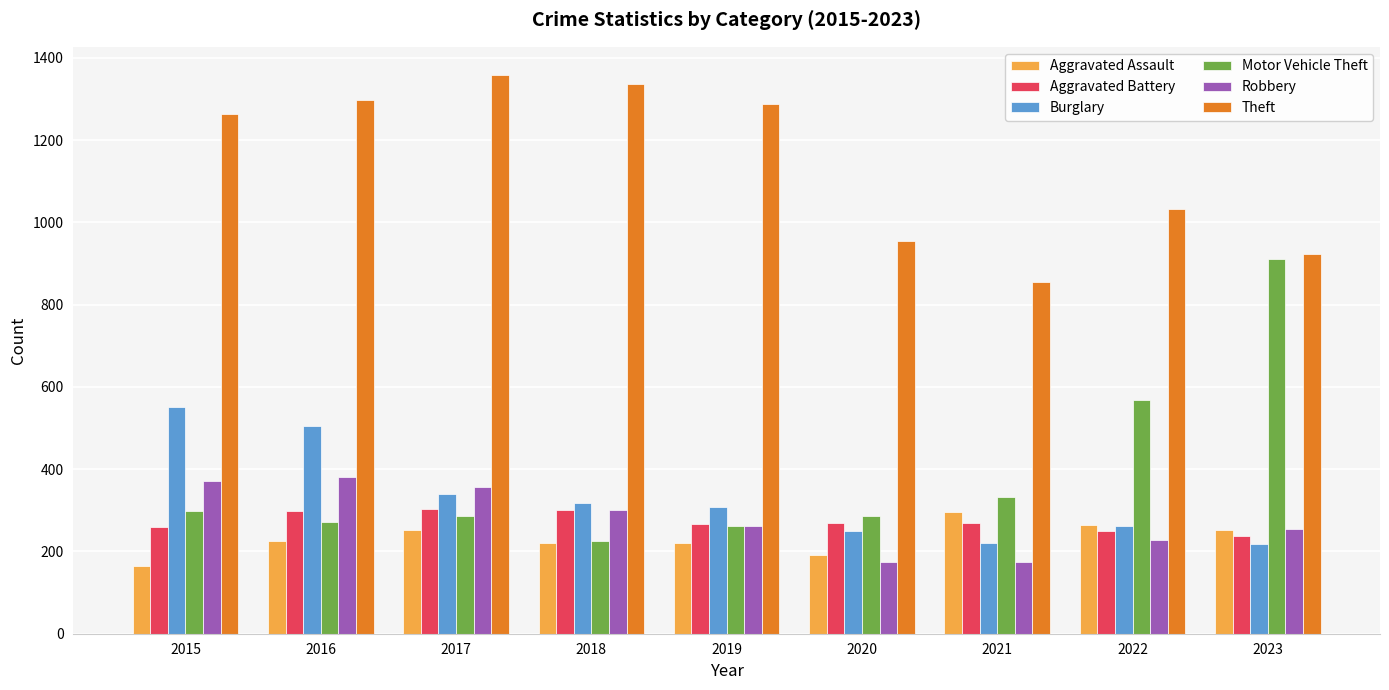

The value of Theft at 2018 is 1337. True or false?

True